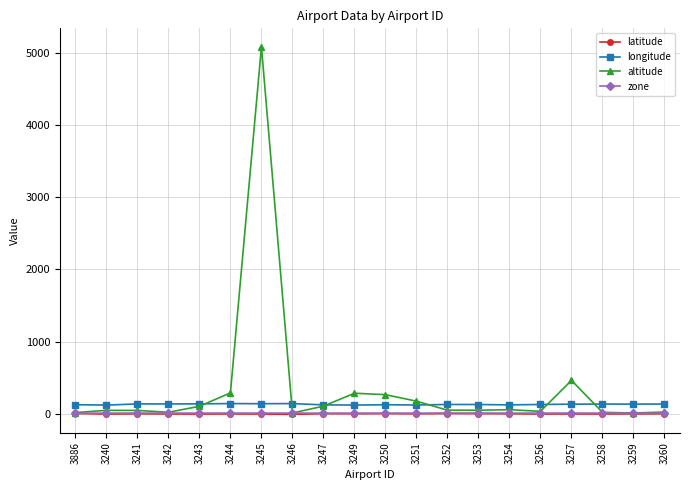

Which series has the largest total across all categories?

altitude